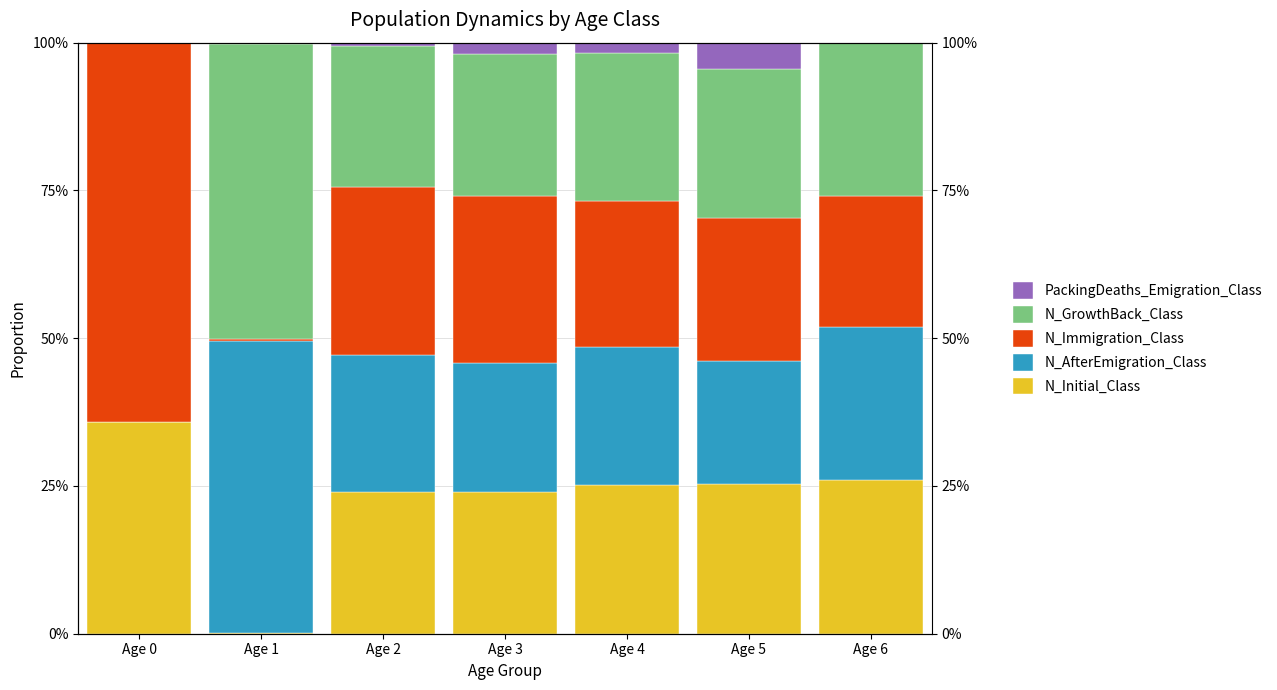

Is it true that PackingDeaths_Emigration_Class equals 0.0 at Age 6?

True